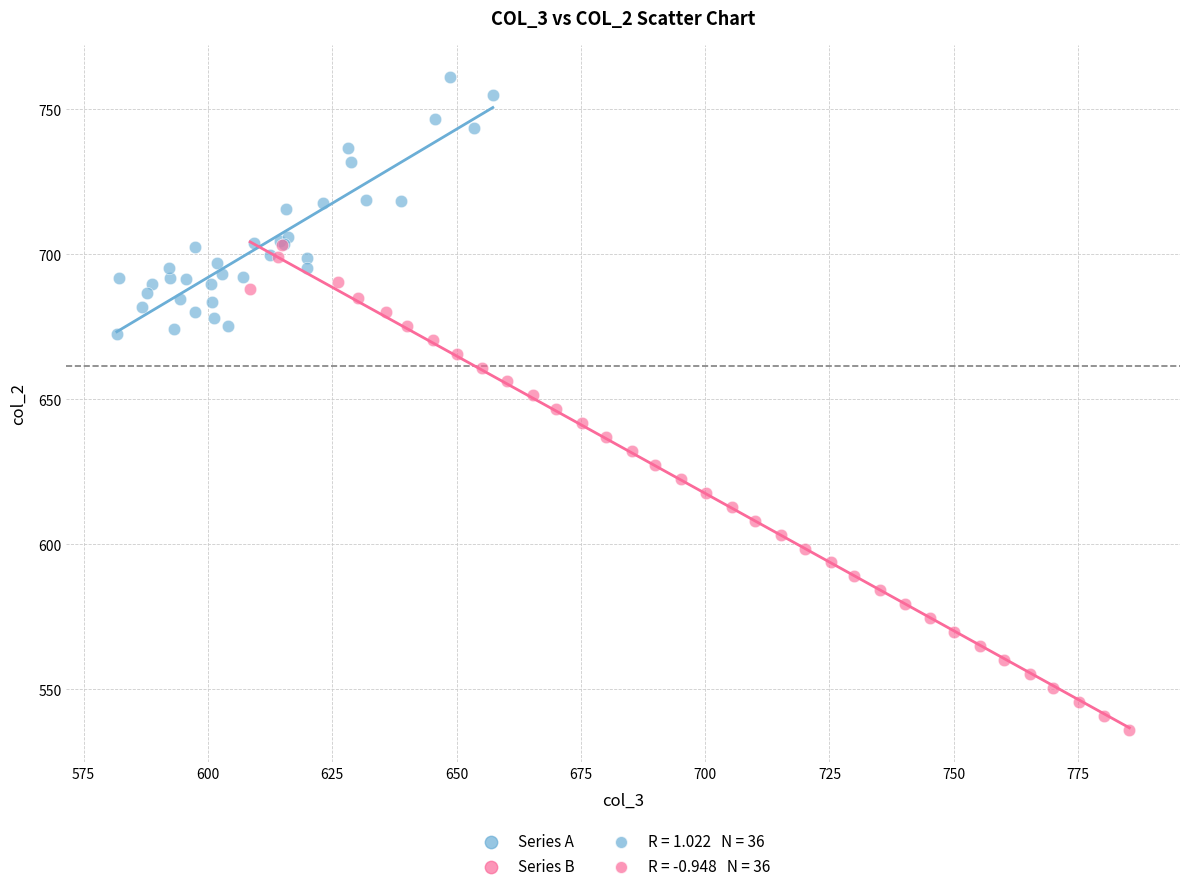

Which series reaches the maximum Y coordinate?

Series A